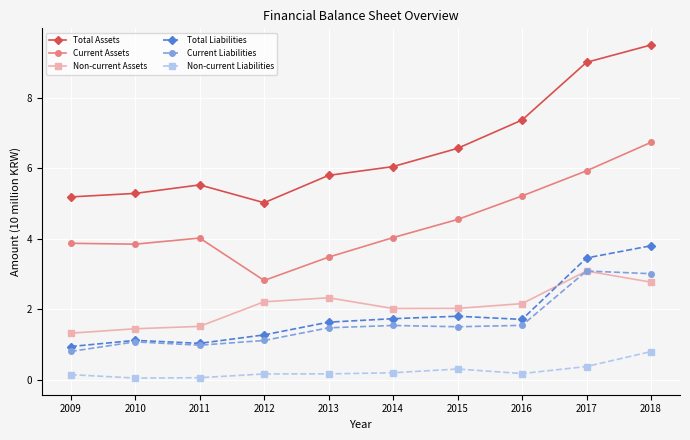

What is the minimum value for Current Assets?

2.8